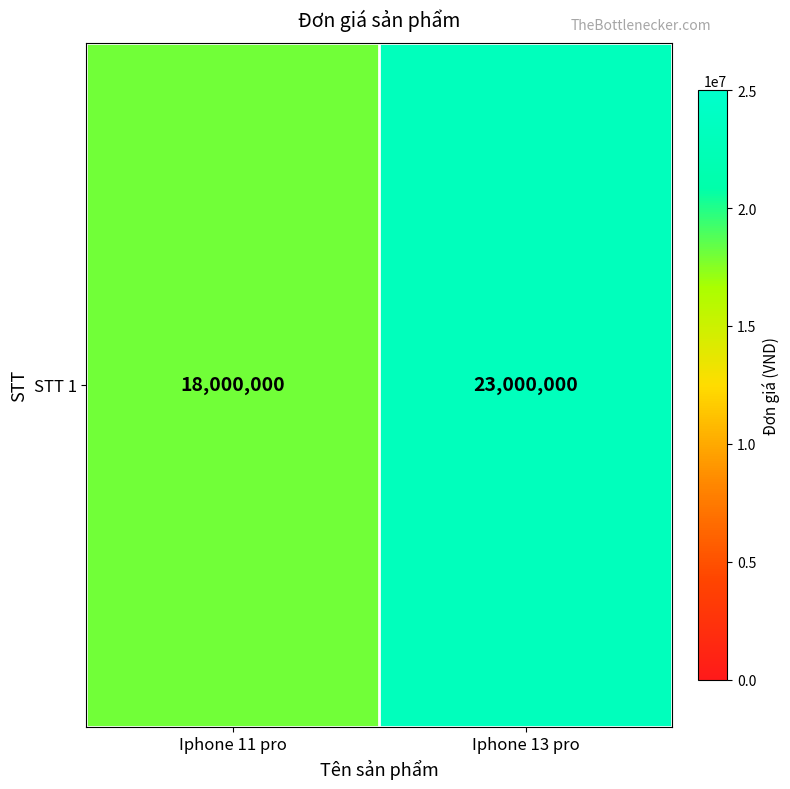

Which has a higher value, Iphone 13 pro or Iphone 11 pro?

Iphone 13 pro